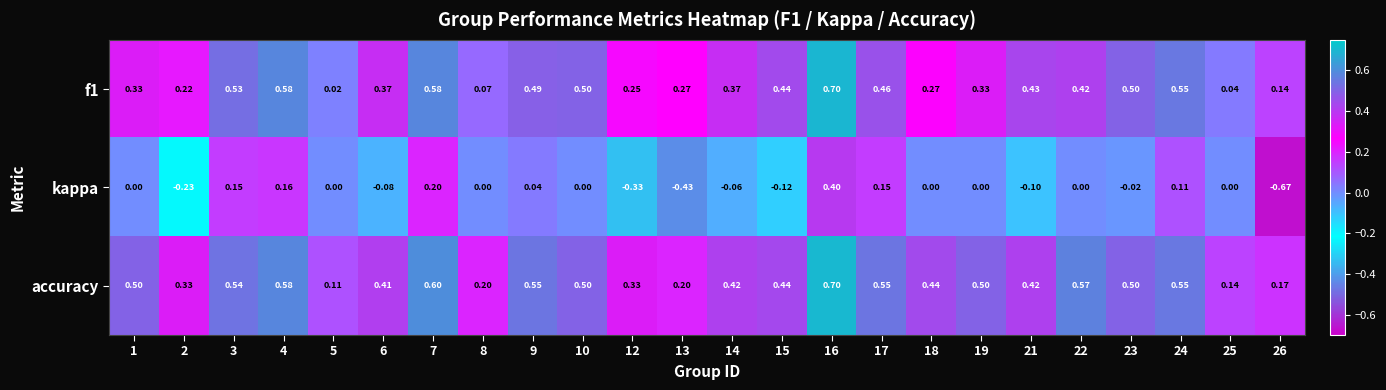

At how many categories does at least one series exceed 0?

24